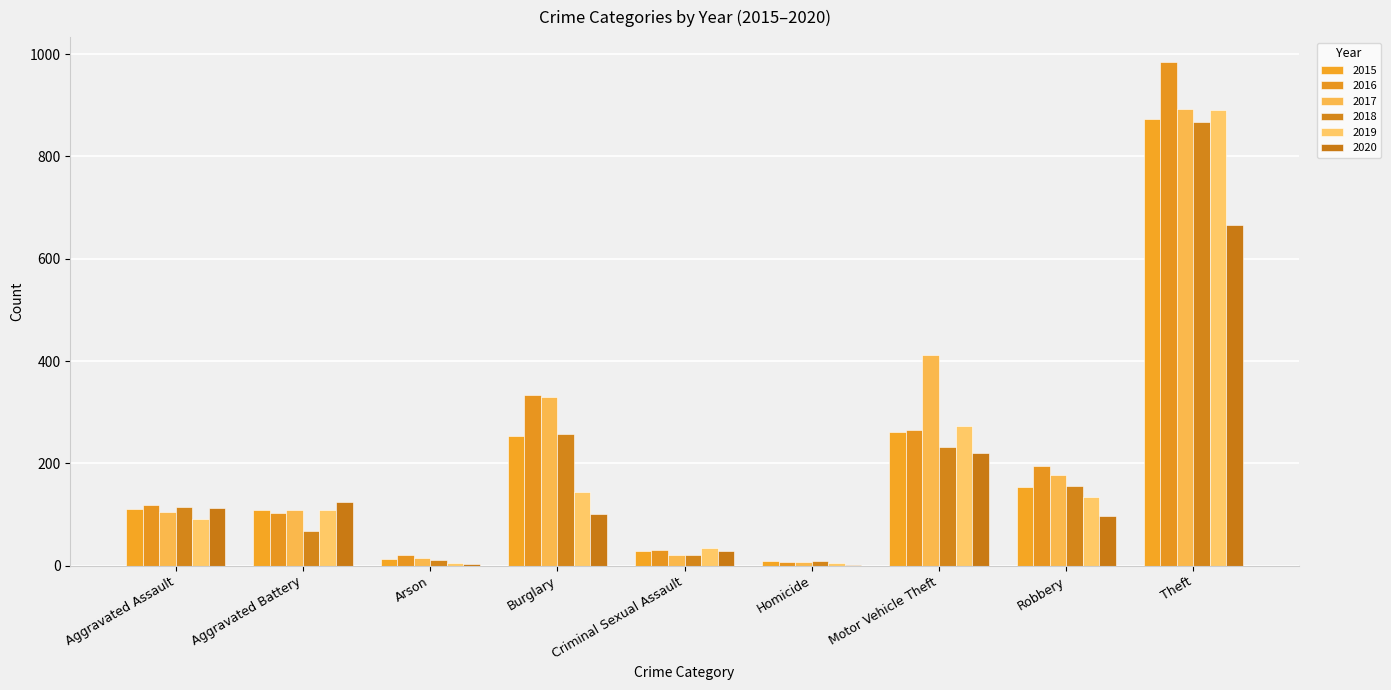

What is the total value across all series at Burglary?

1416